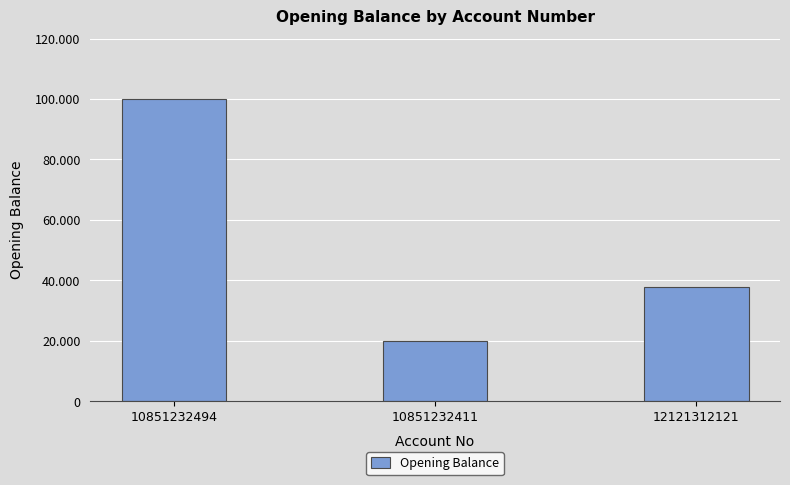

Count the values in the range 20000 to 100000.

3